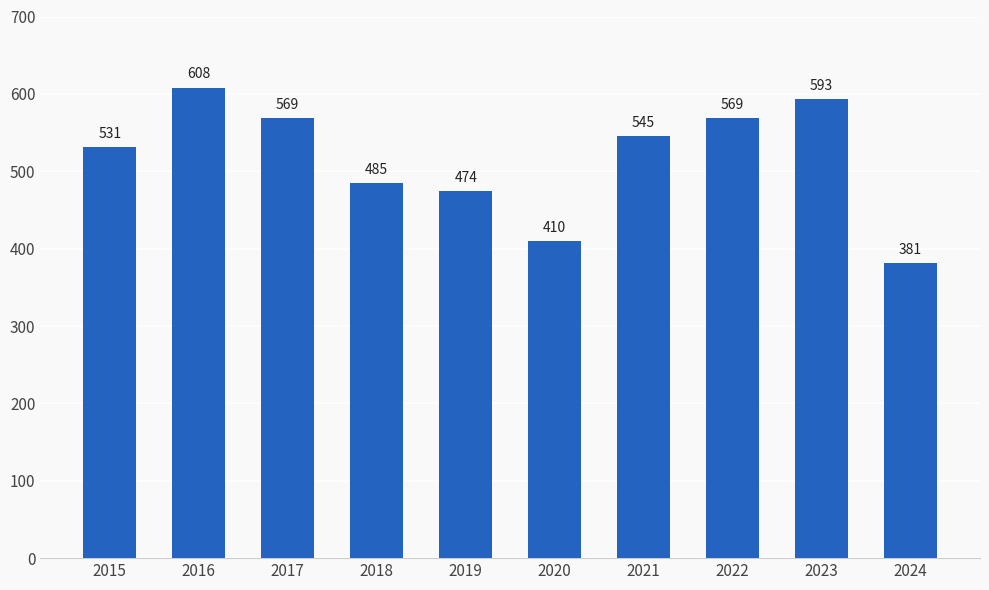

What is the value of the 4th bar from the left?

485